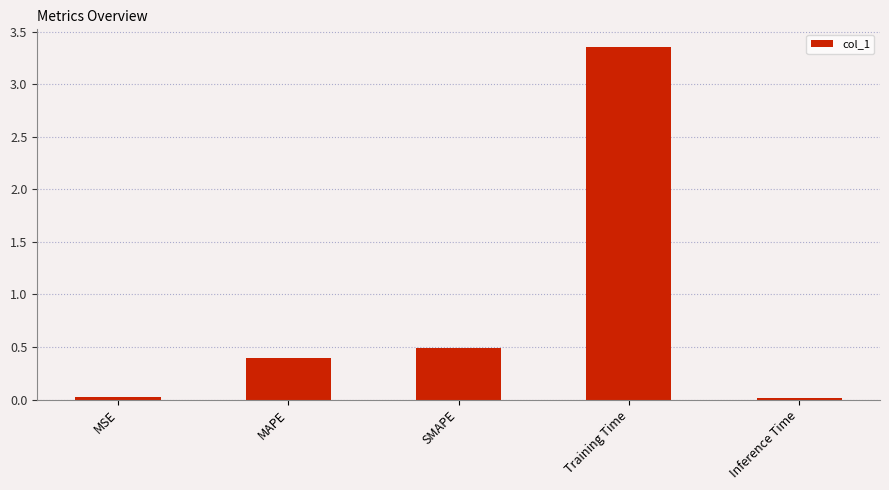

What is the change in value from MAPE to SMAPE?

+0.1